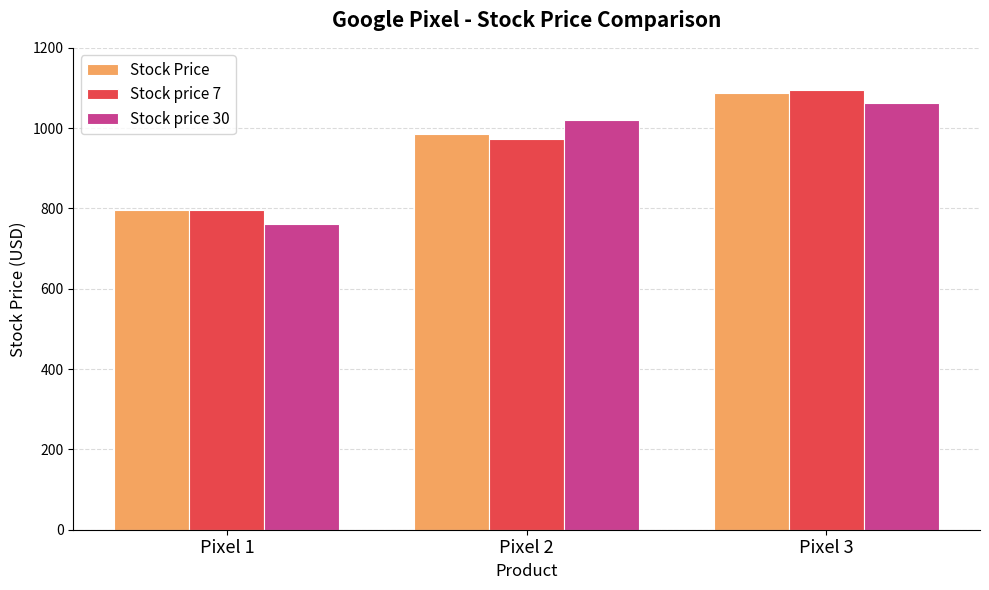

Count the number of data series in this chart.

3